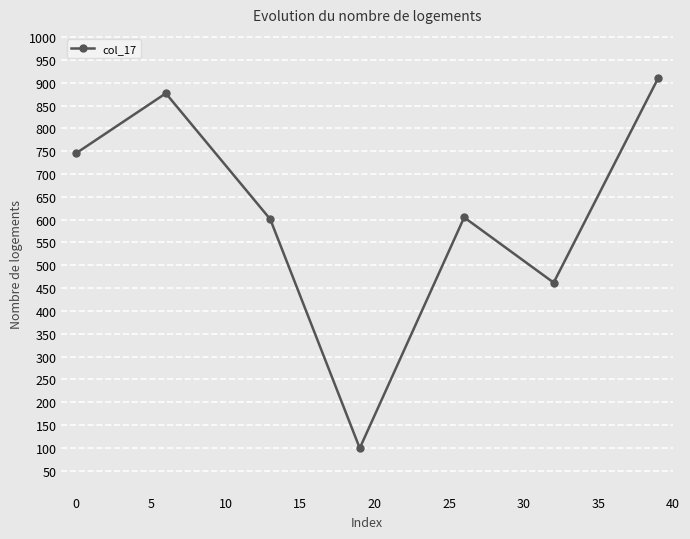

Does the chart have visible grid lines?

Yes